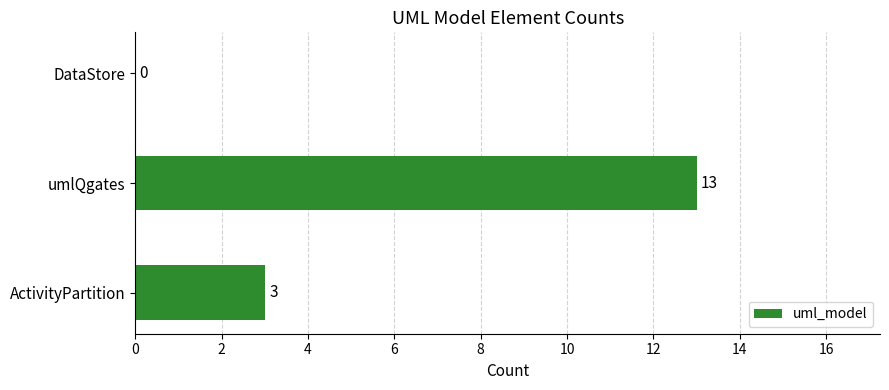

What is the ratio of the value at umlQgates to the value at ActivityPartition?

4.3